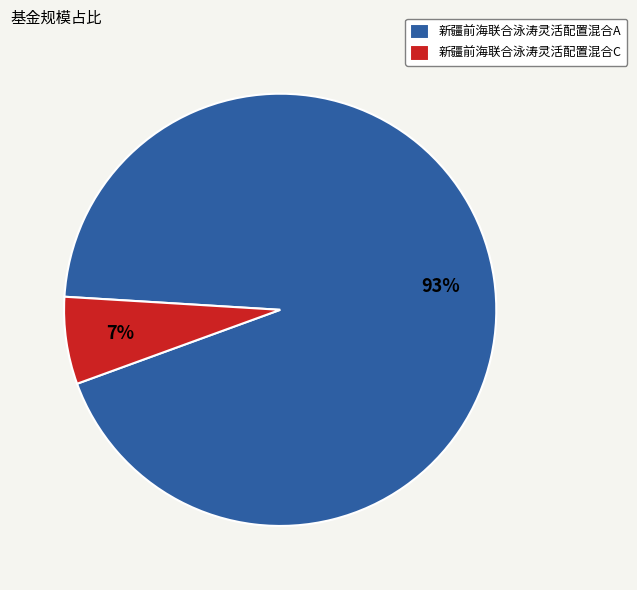

Count the number of slices in the pie.

2